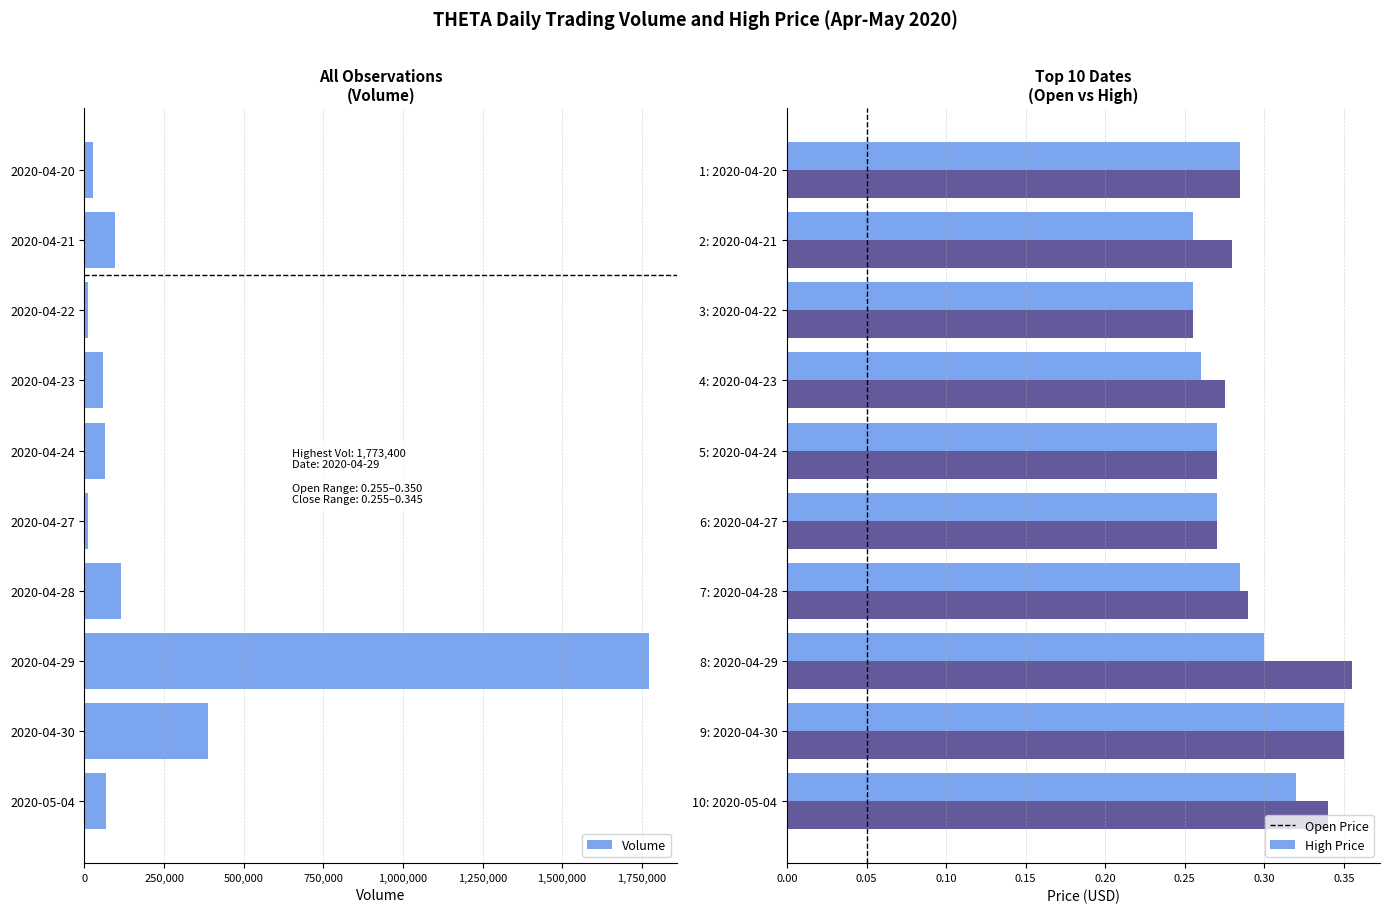

What is the sum of all Volume values?

2614000